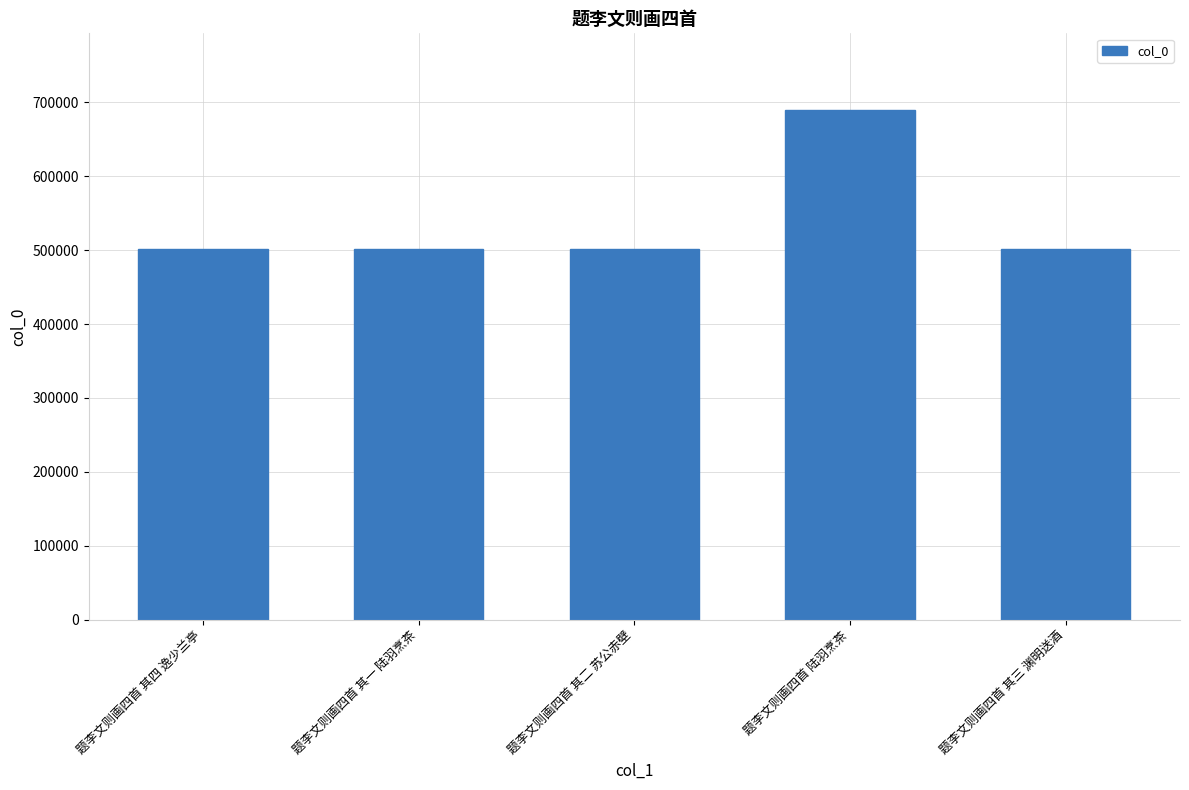

What is the minimum value shown in the chart?

501416